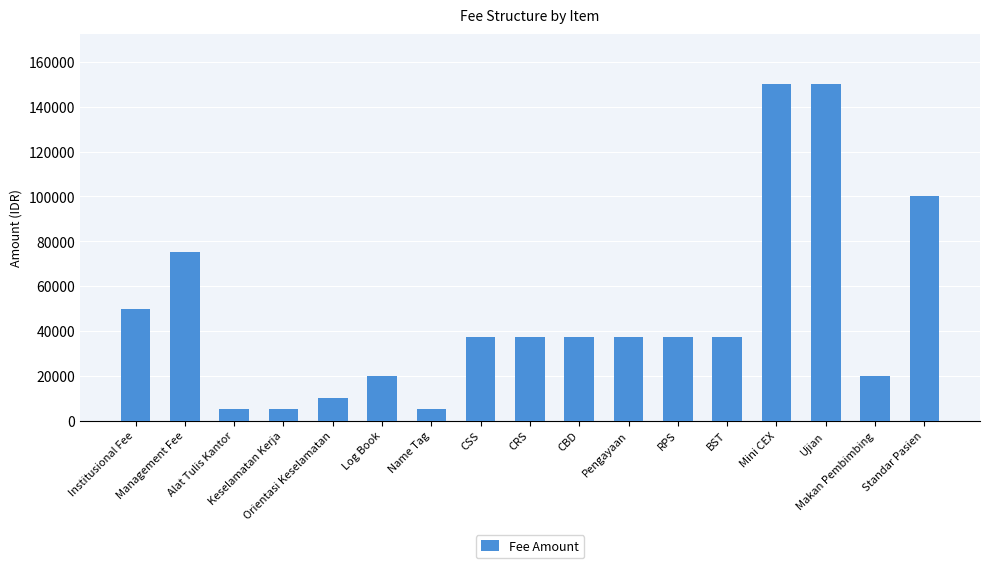

What is the sum of the values at RPS and Name Tag?

42500